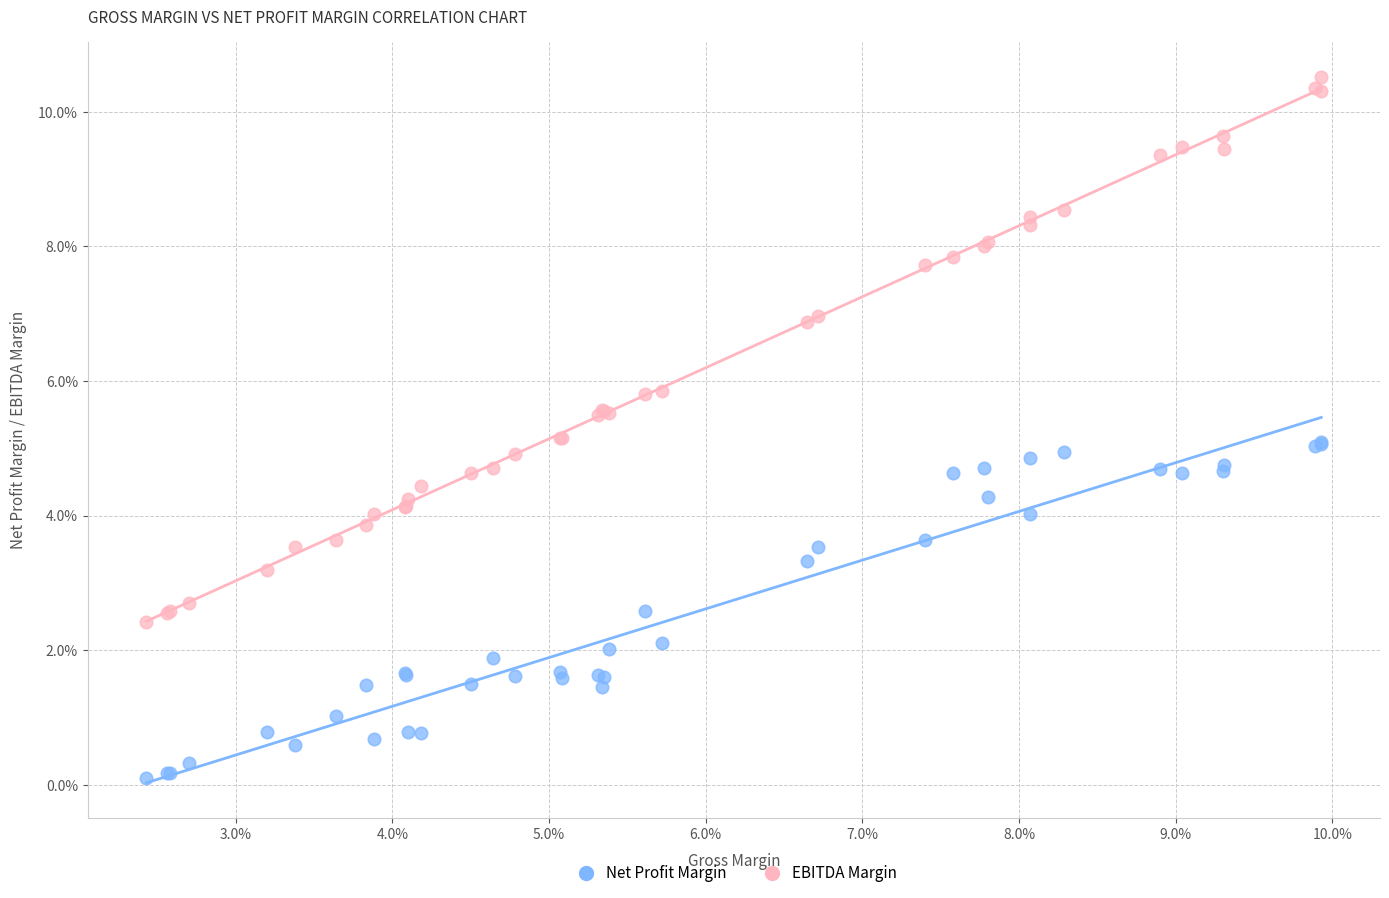

Which series contains the highest Y value?

EBITDA Margin